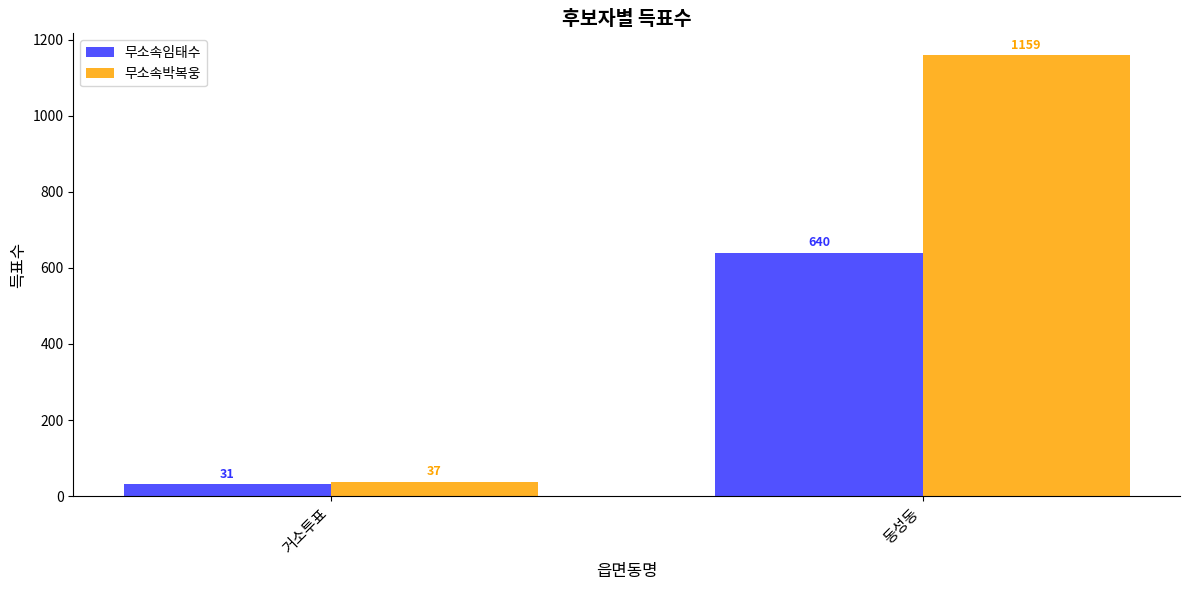

The 무소속임태수 series shows 640 at 동성동. True or false?

True